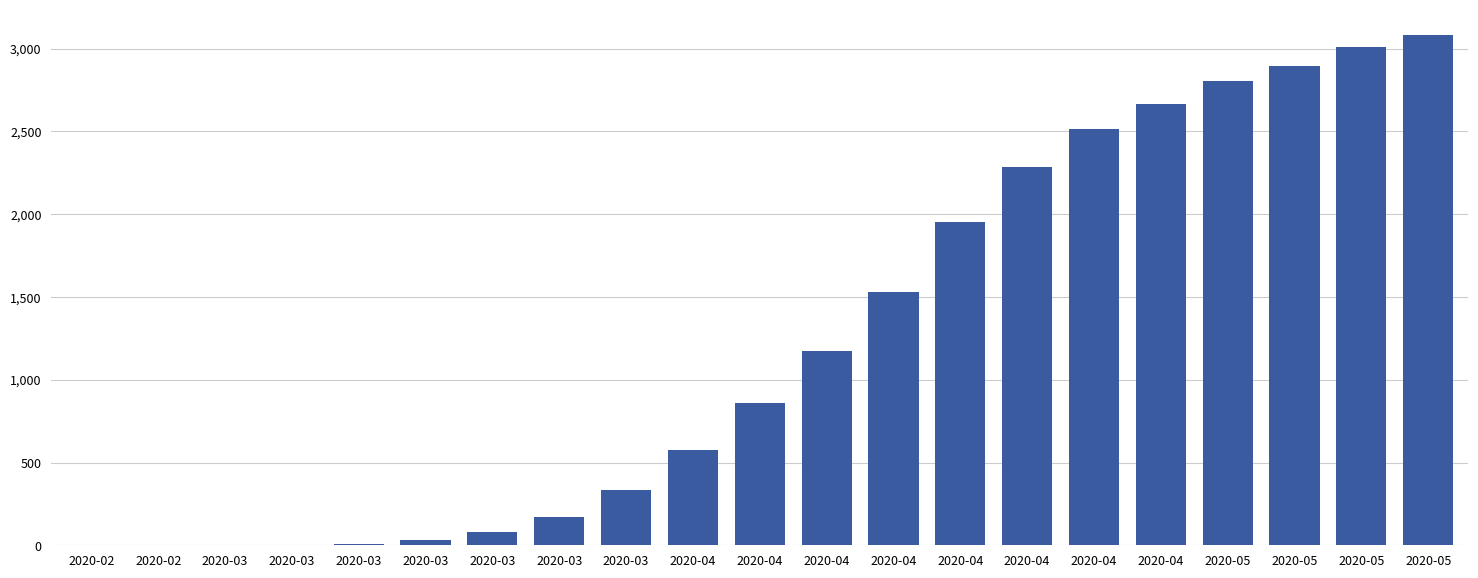

Which category has the highest value across all series?

2020-05